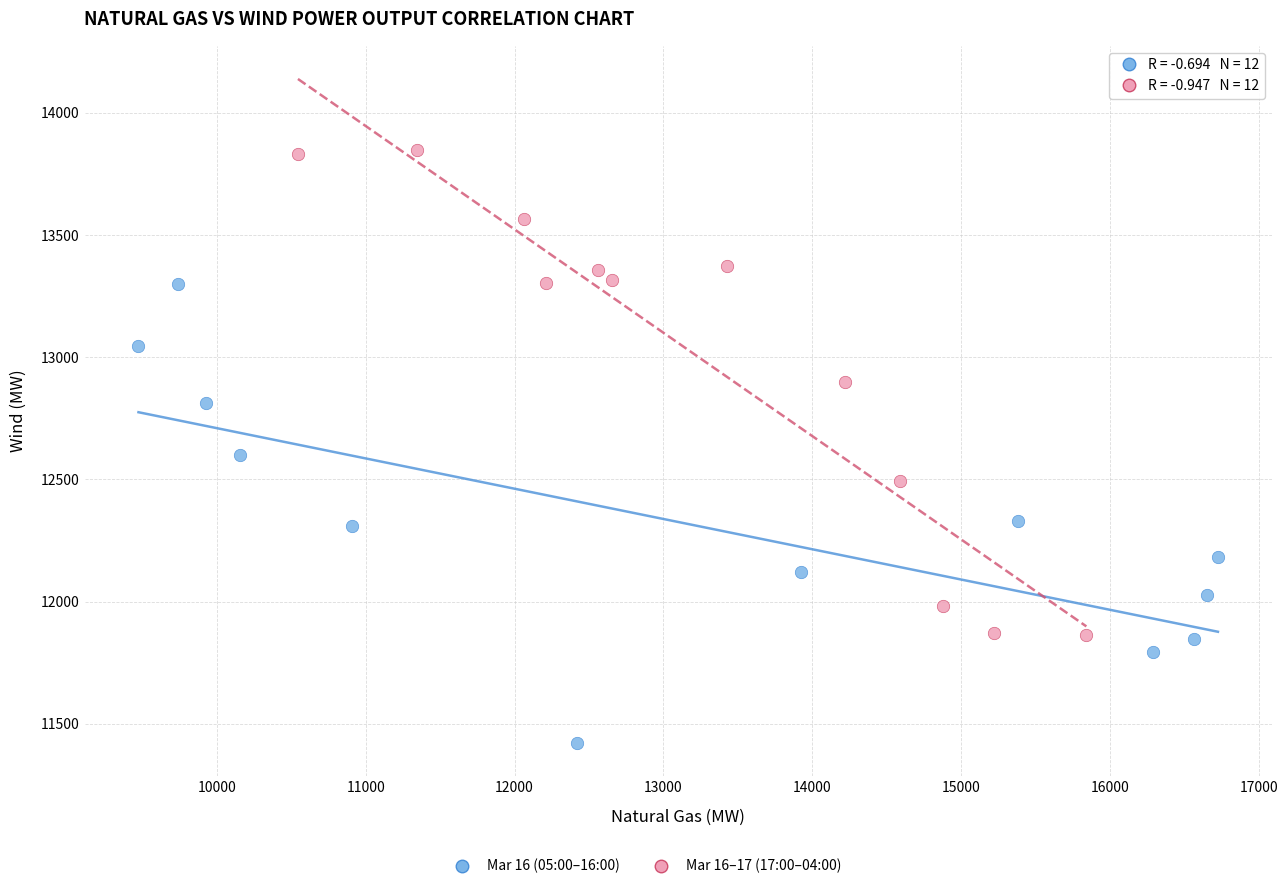

Which series has the widest spread of Y values?

Mar 16–17 (17:00–04:00)